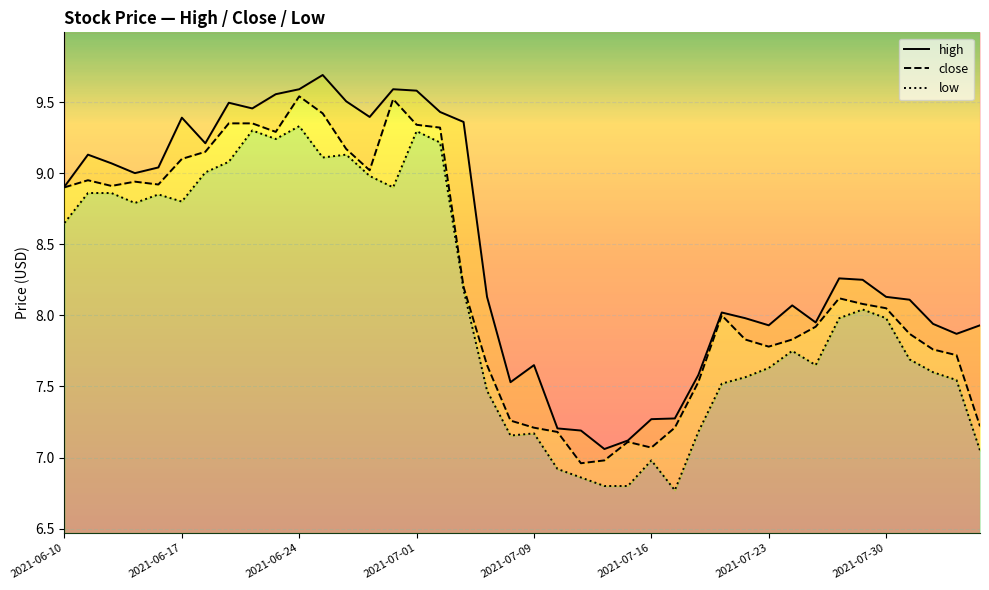

The value of close at 24 is 7.1. True or false?

True